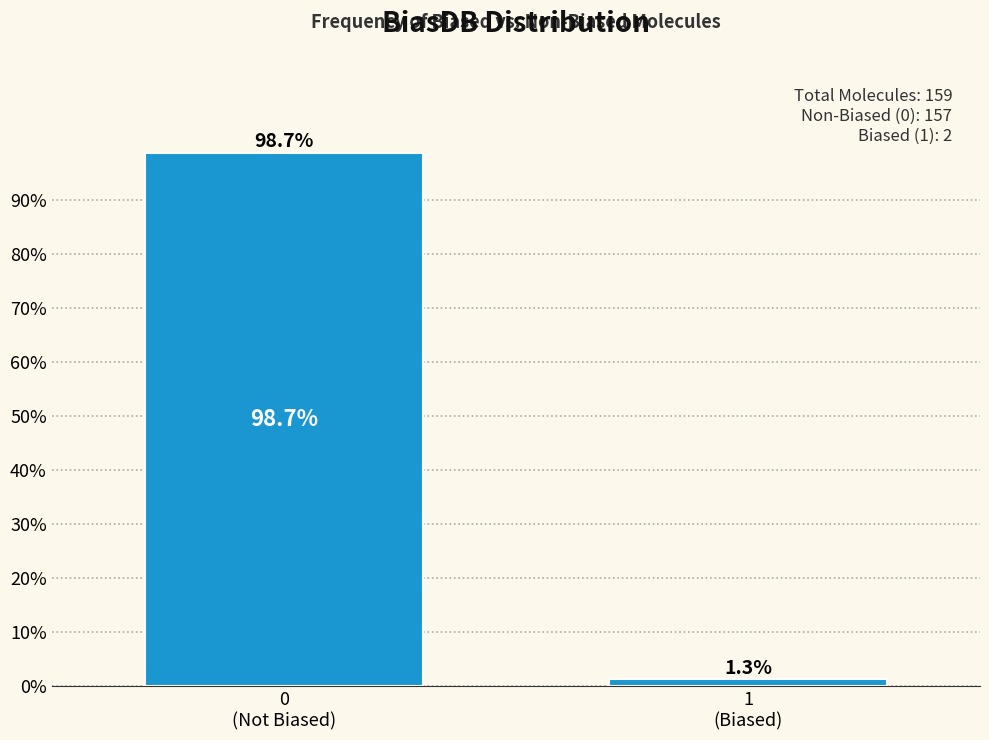

Reading left to right, transcribe all the data shown in this chart.

98.7	1.3